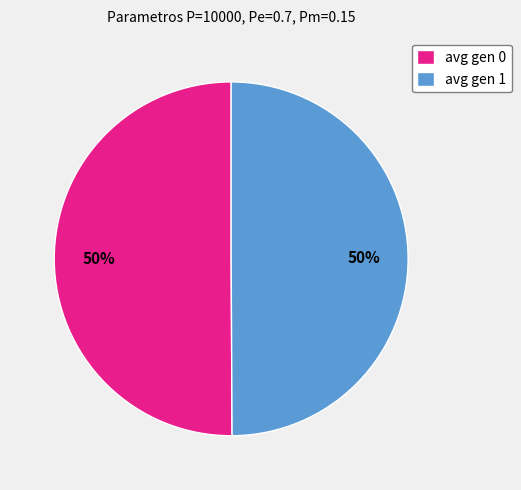

Approximately how many times larger is the value at avg gen 0 compared to avg gen 1?

1.0